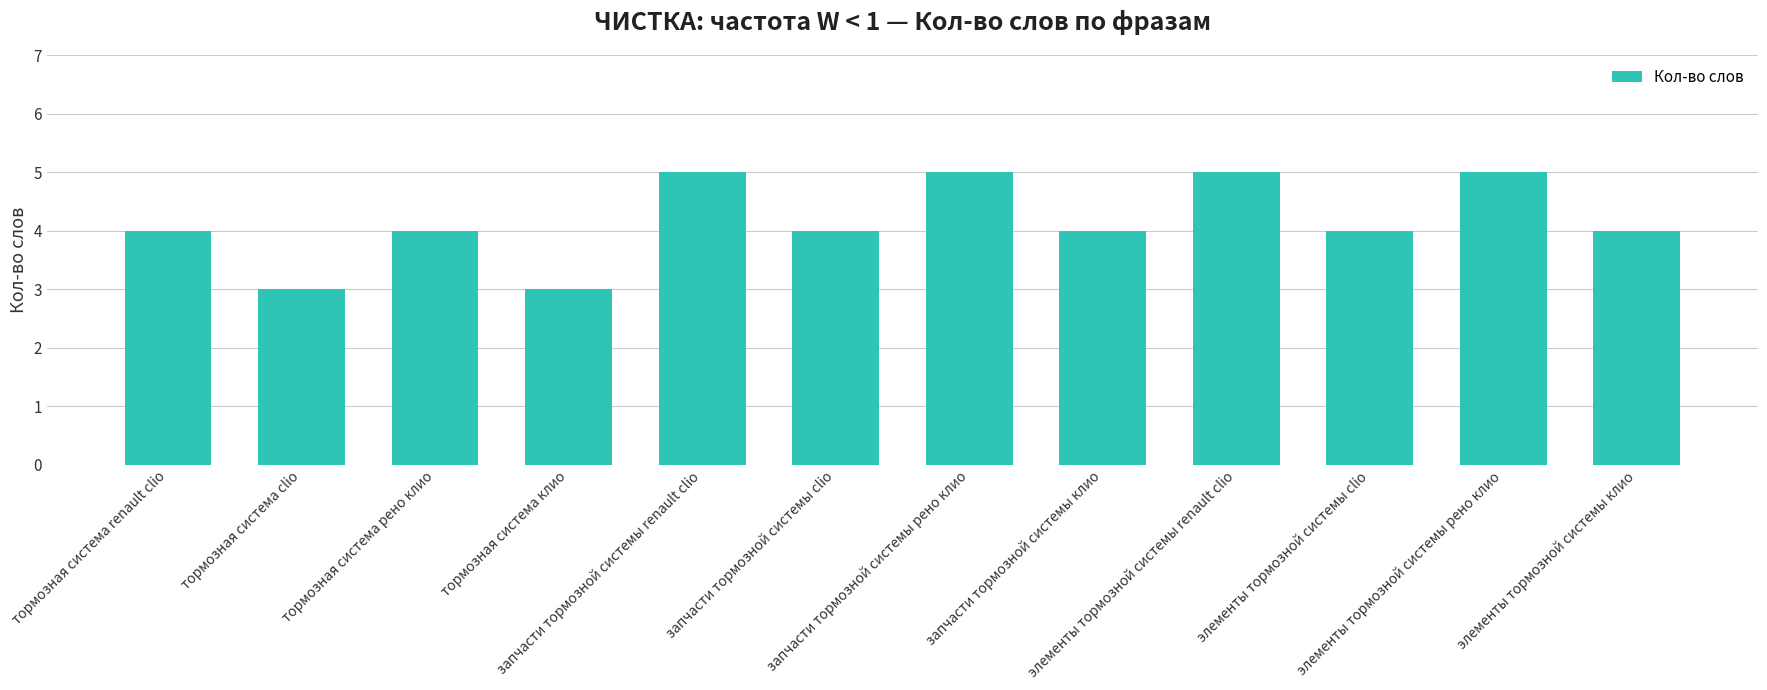

What is the greatest value displayed?

5